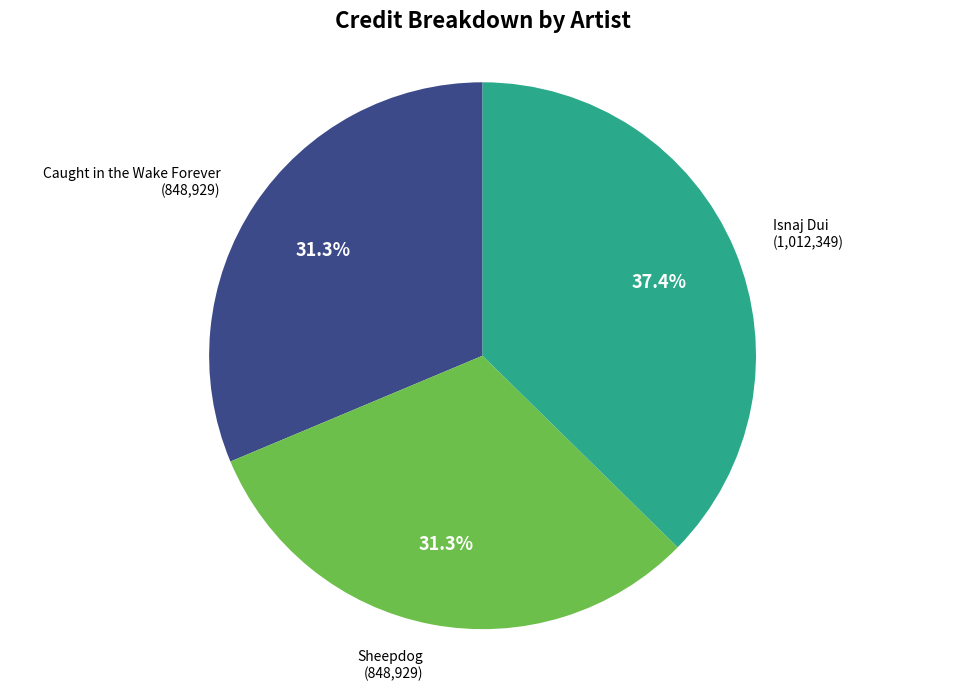

Is there a majority slice in this chart?

No